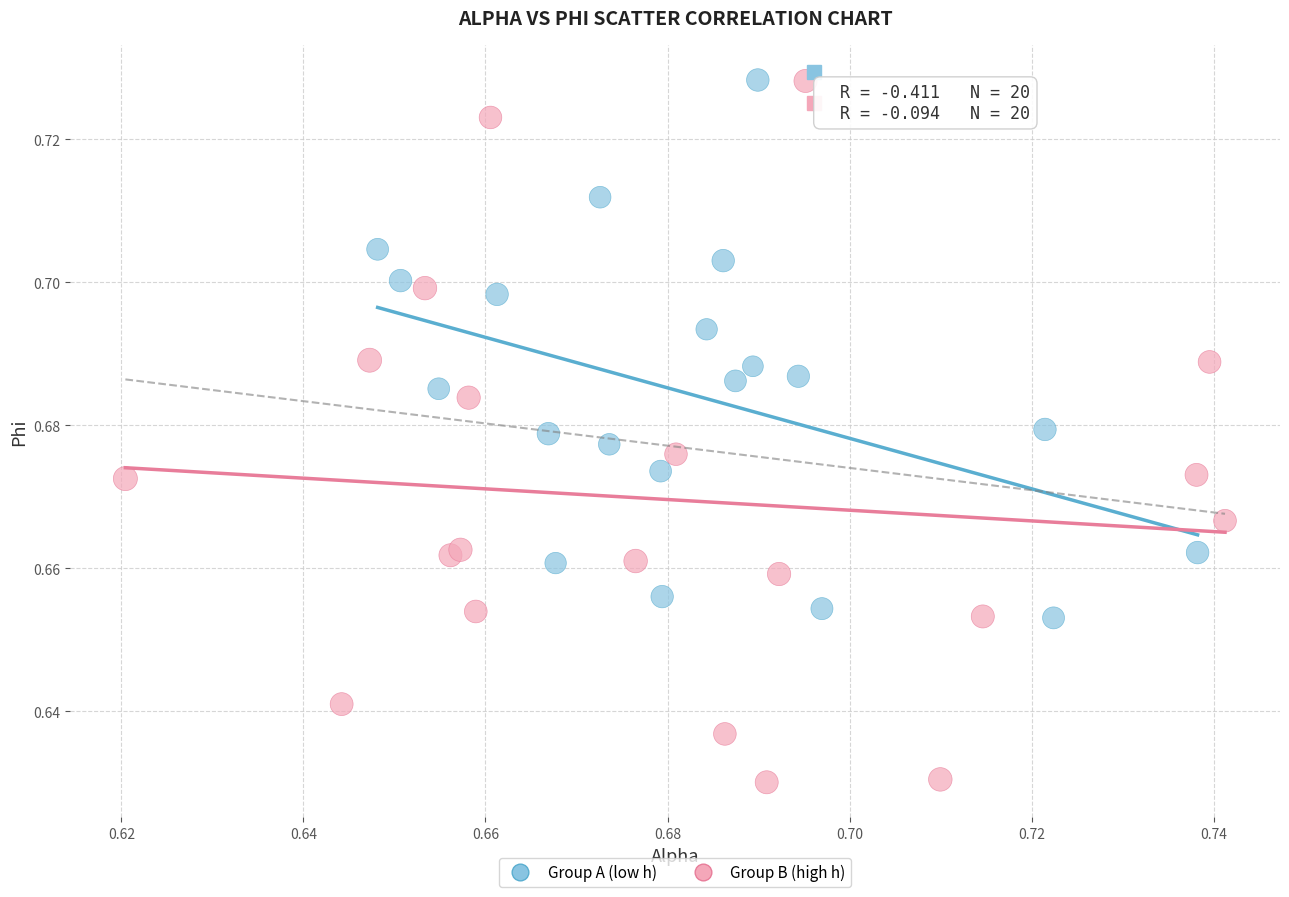

Which series has the largest Y range (max minus min)?

Group B (high h)